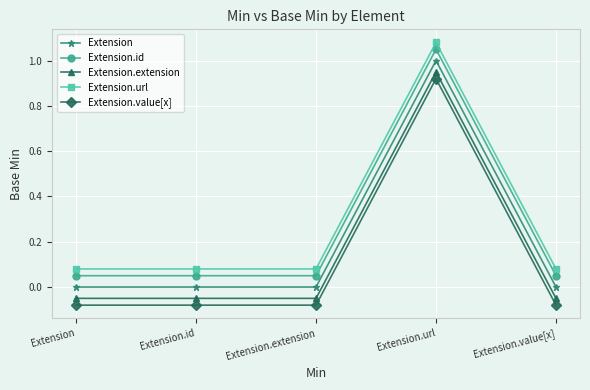

What is the sum of all Extension.url values?

1.4